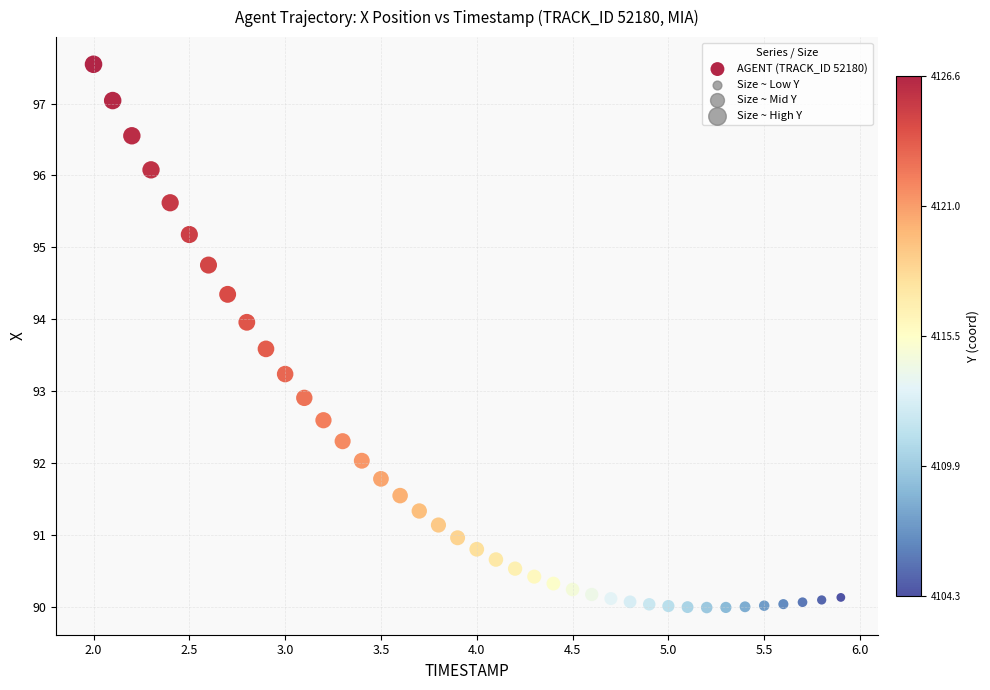

What Y value in the scatter plot is closest to 93?

92.9